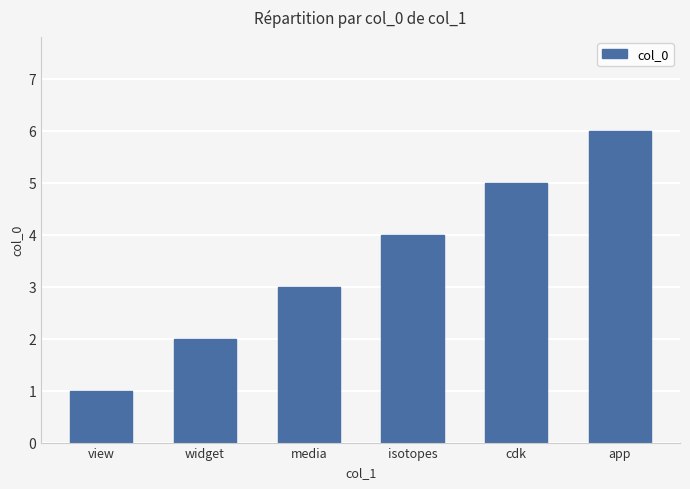

What is the approximate value at app?

6